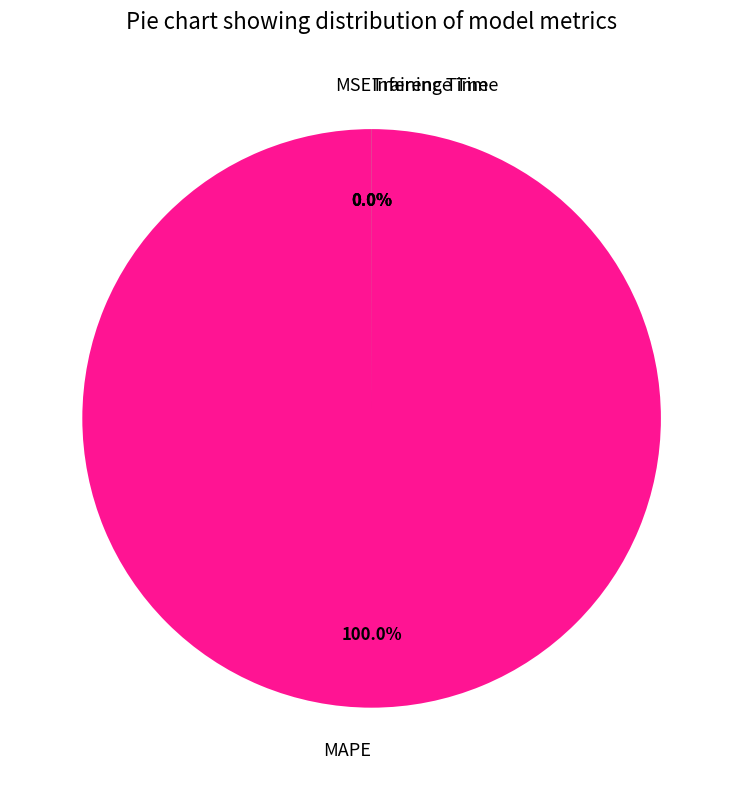

Is it true that MSE is 0% of the pie?

True